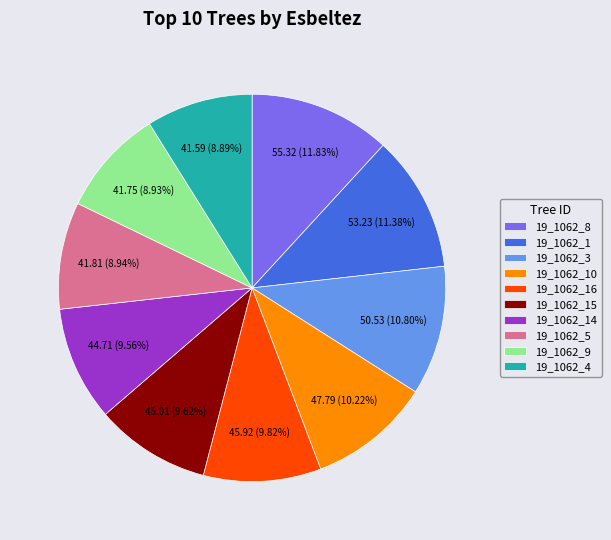

Is there a majority slice in this chart?

No